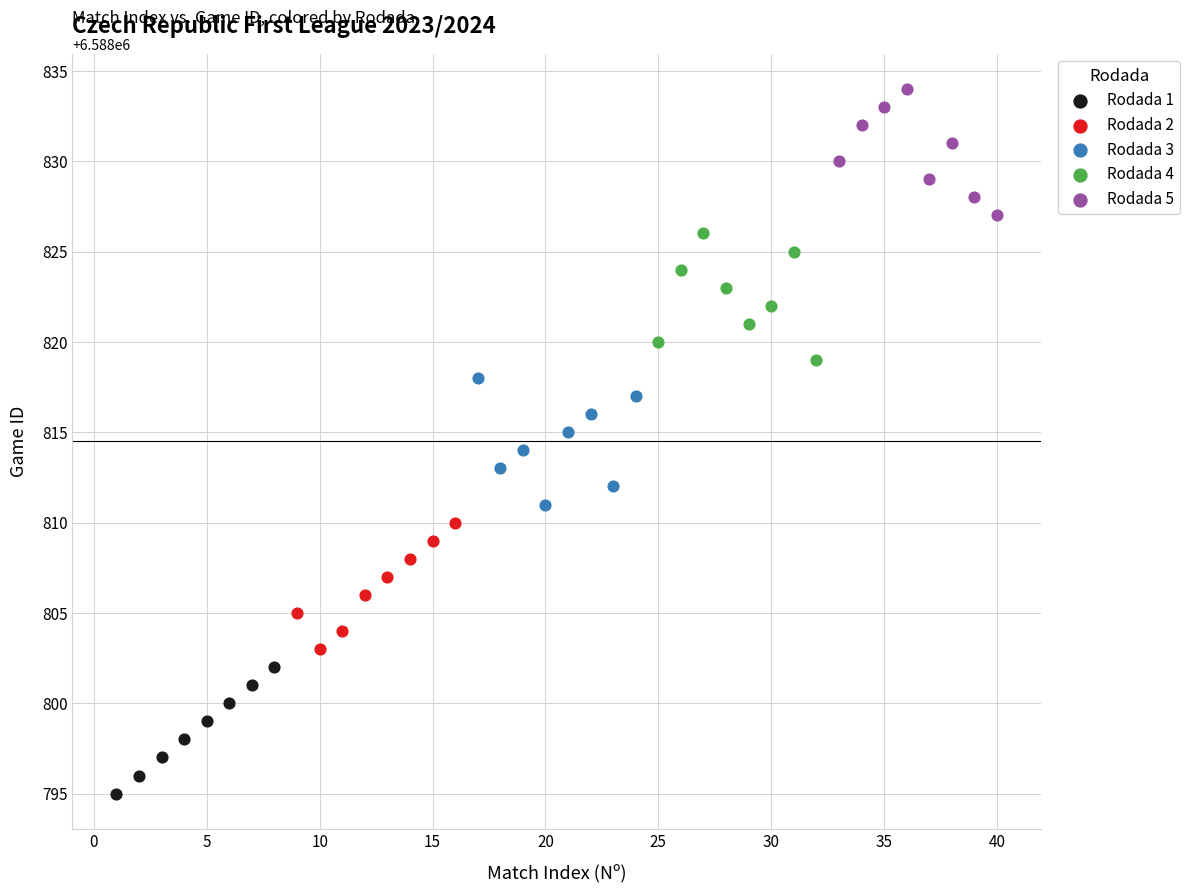

Which series contains the highest Y value?

Rodada 5